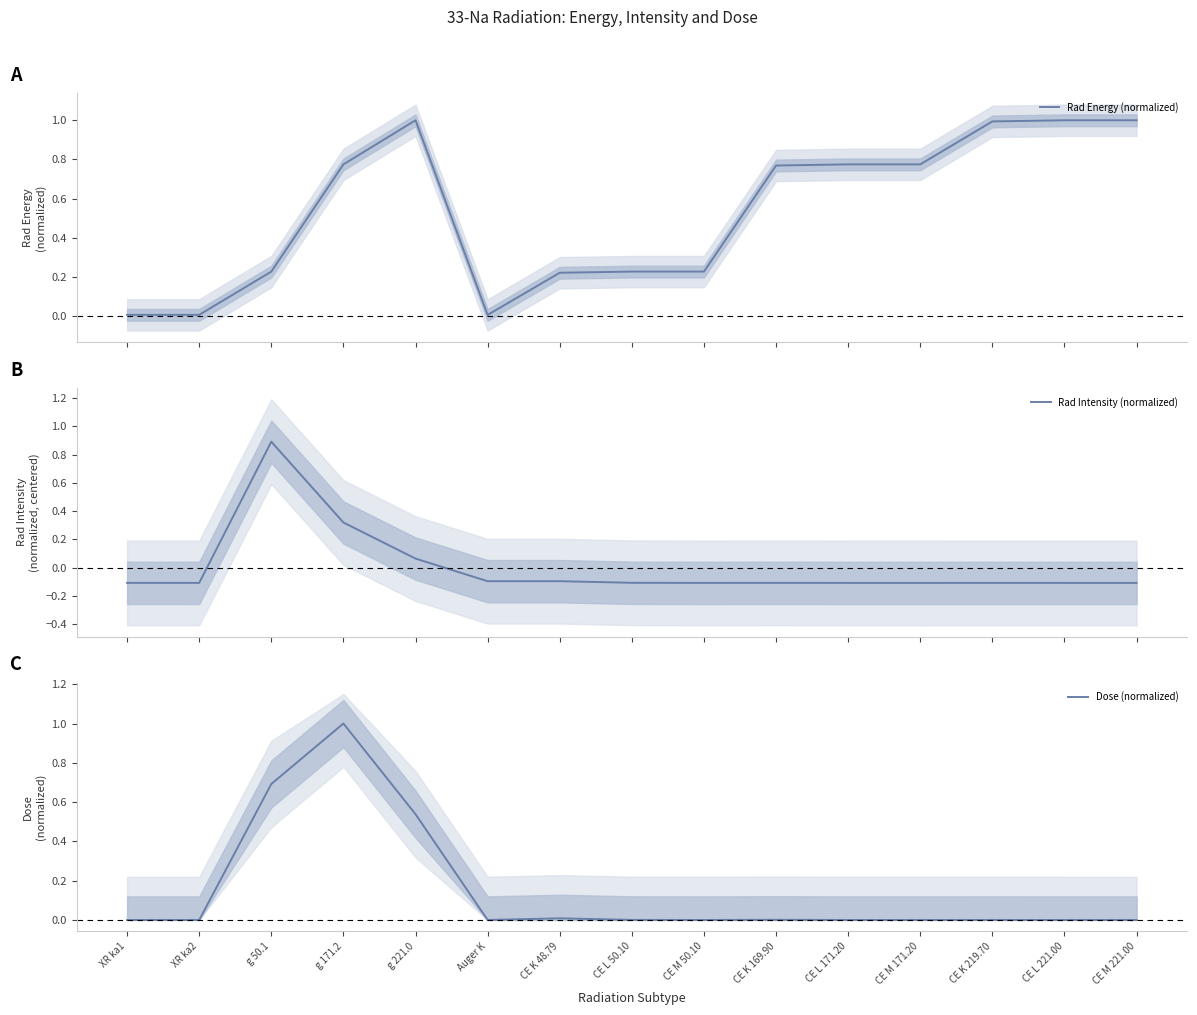

At which category does Dose (normalized) reach its first local peak?

g 171.2